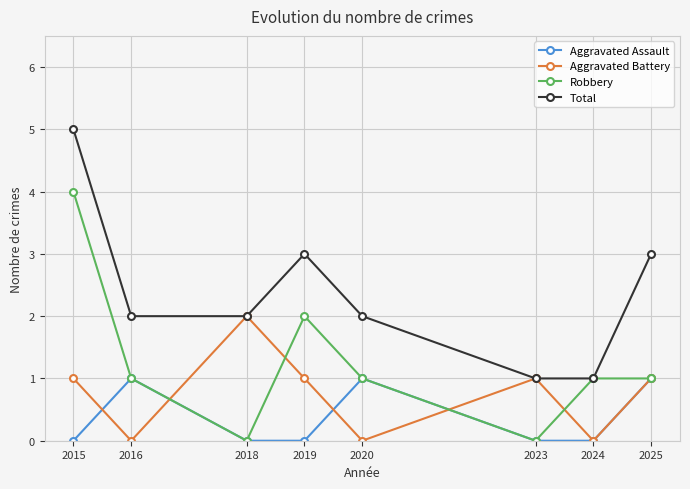

How many distinct data groups are displayed?

4